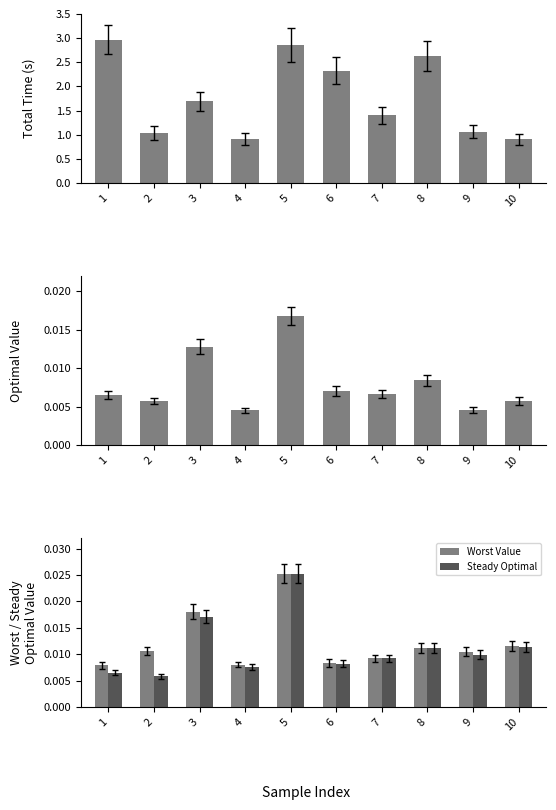

What is the average value of the Total Time series?

1.8